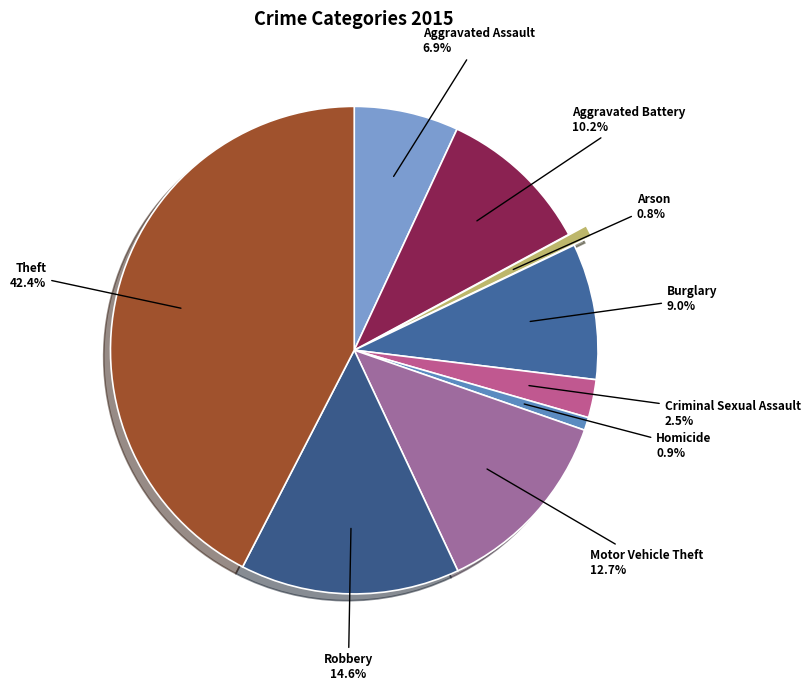

Do Motor Vehicle Theft and Theft together represent more than half of the pie?

Yes